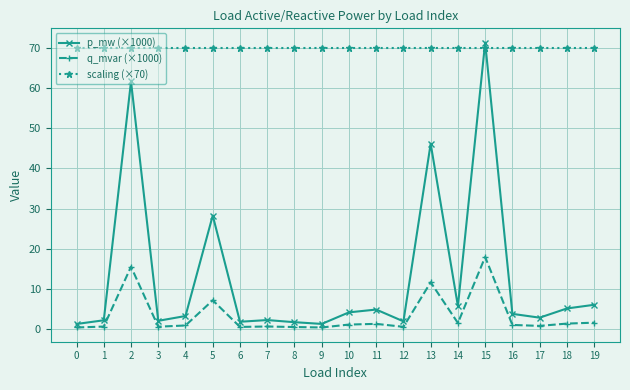

What is the smallest value displayed?

0.3